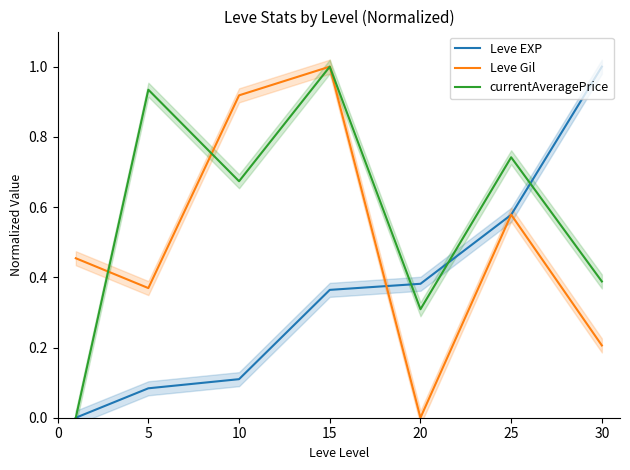

Where is the first local maximum for Leve Gil?

15